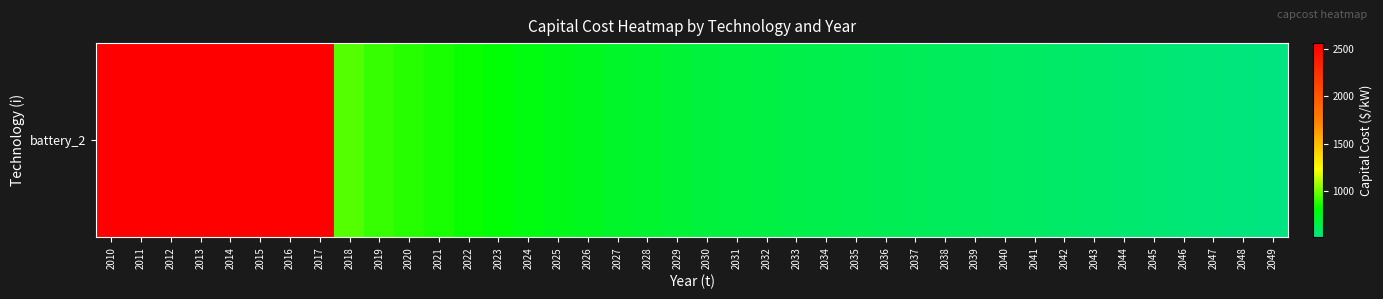

What is the average value?

1053.5